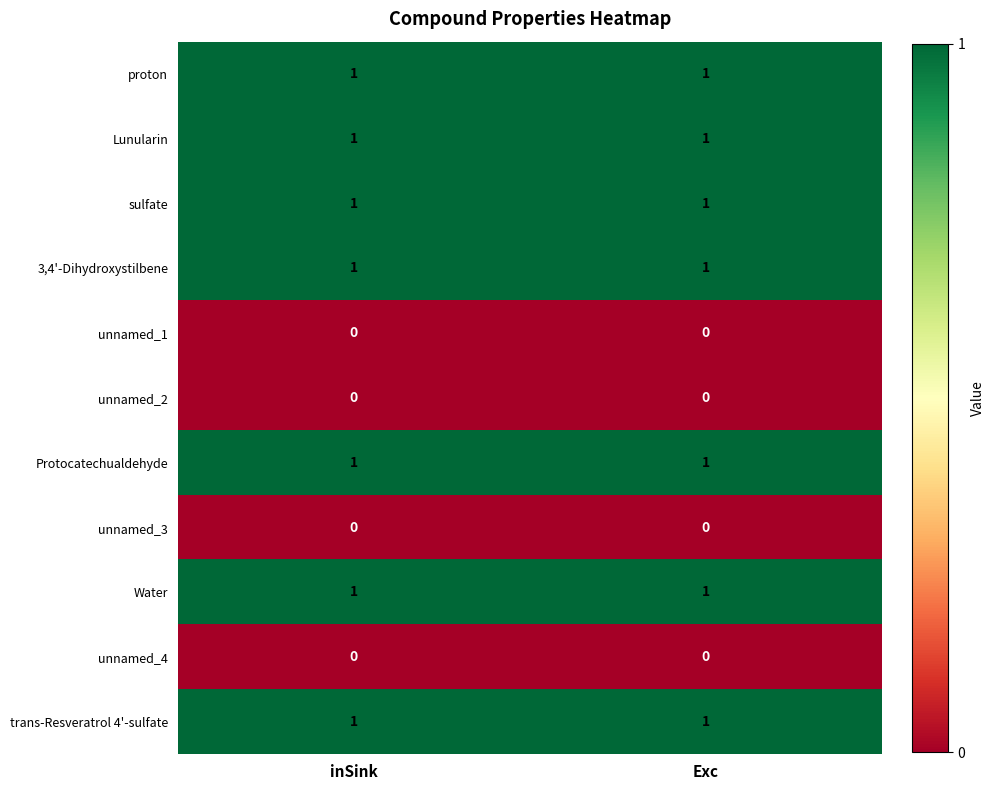

What is the difference between the highest and lowest values at inSink?

1